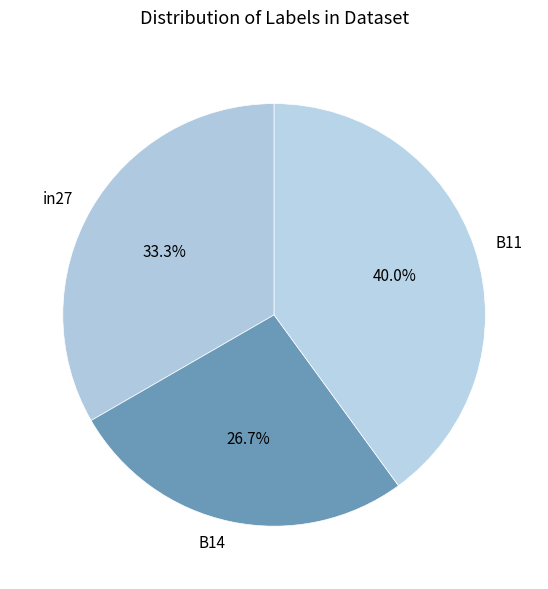

Which has a higher value, B14 or B11?

B11